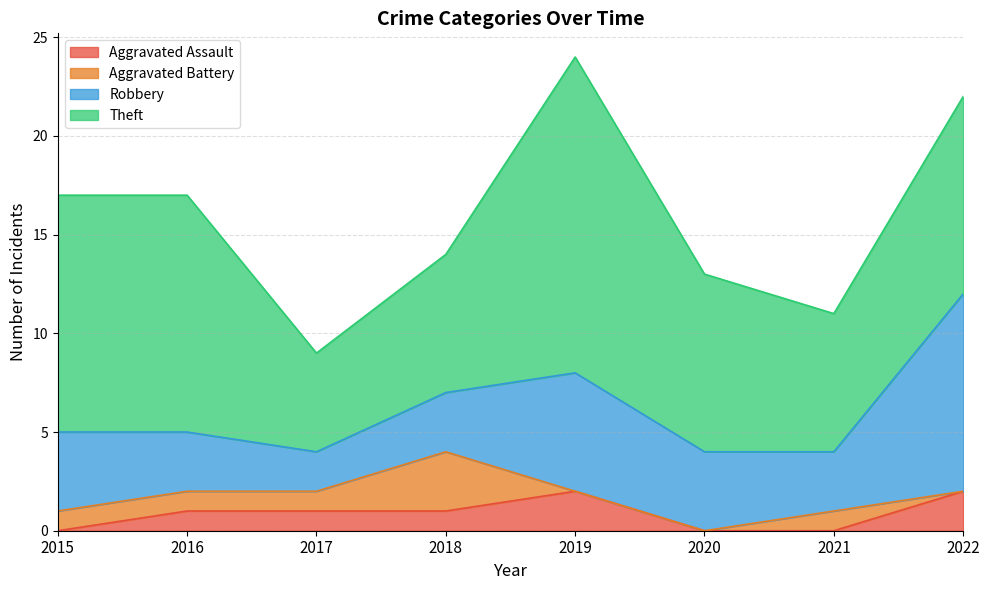

What are all the series names shown in the legend?

Aggravated Assault, Aggravated Battery, Robbery, Theft